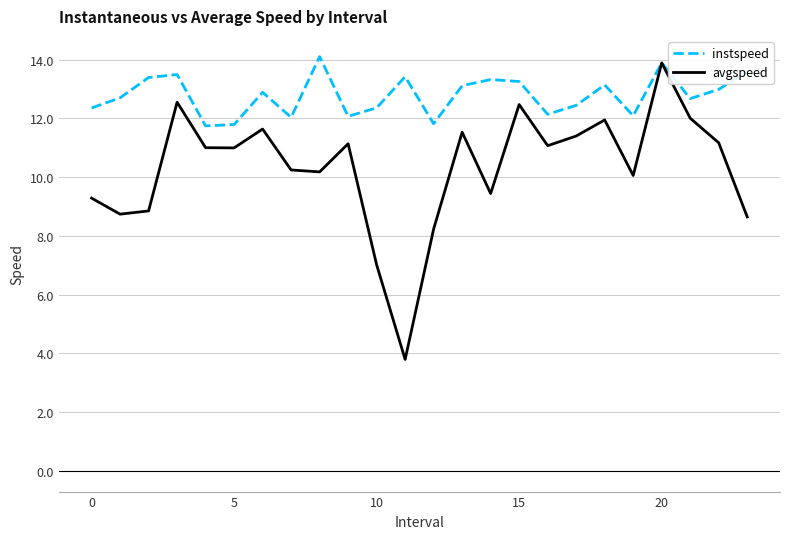

What is the greatest value displayed?

14.1